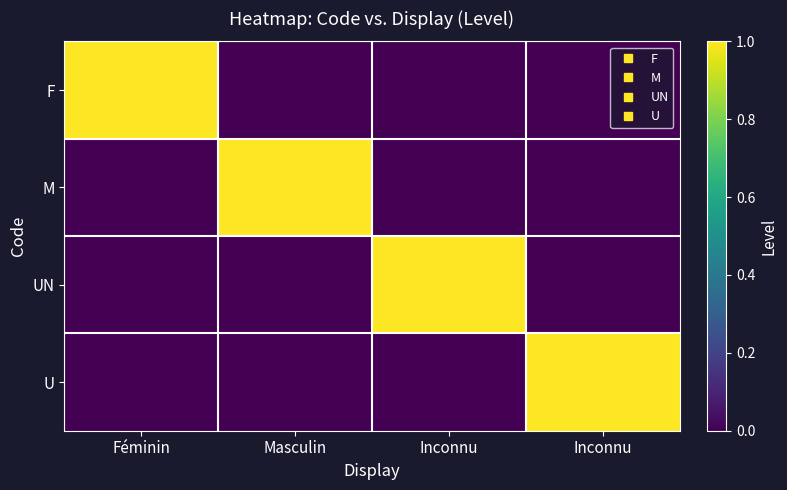

Reading left to right, transcribe all the data shown in this chart.

F: Féminin=1	Masculin=0	Inconnu=0	Inconnu=0
M: Féminin=0	Masculin=1	Inconnu=0	Inconnu=0
UN: Féminin=0	Masculin=0	Inconnu=1	Inconnu=0
U: Féminin=0	Masculin=0	Inconnu=0	Inconnu=1